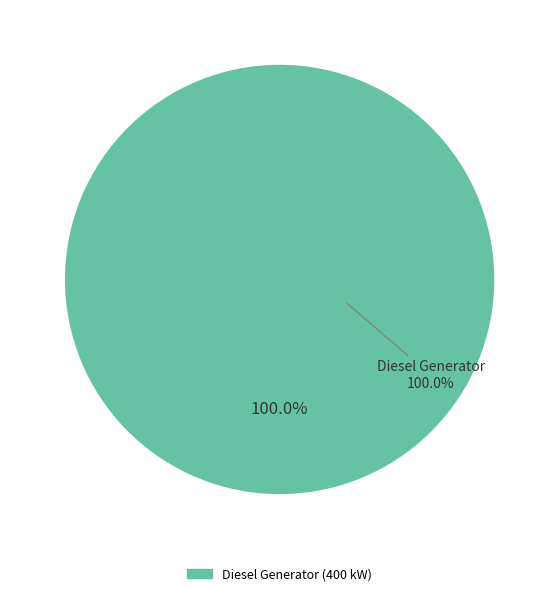

What is the total percentage of Owned PV and Diesel Generator?

100.0%